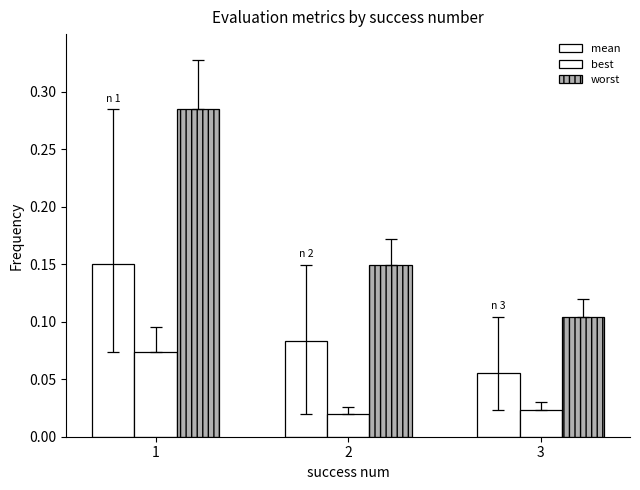

What is the sum of all worst values?

0.5